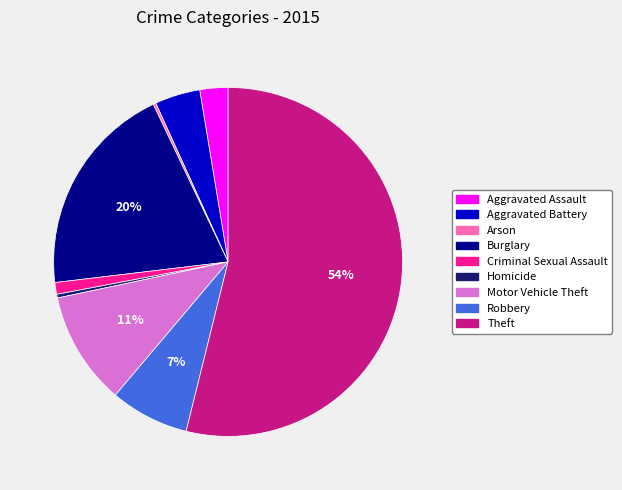

Which has a higher value, Motor Vehicle Theft or Theft?

Theft